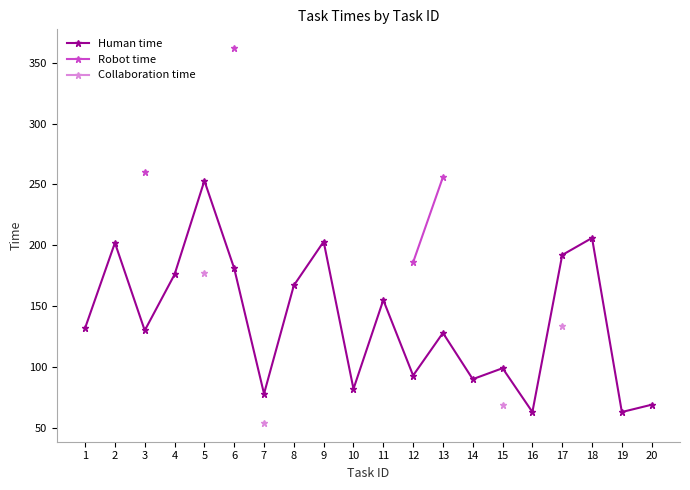

At which label does Human time reach its peak?

5